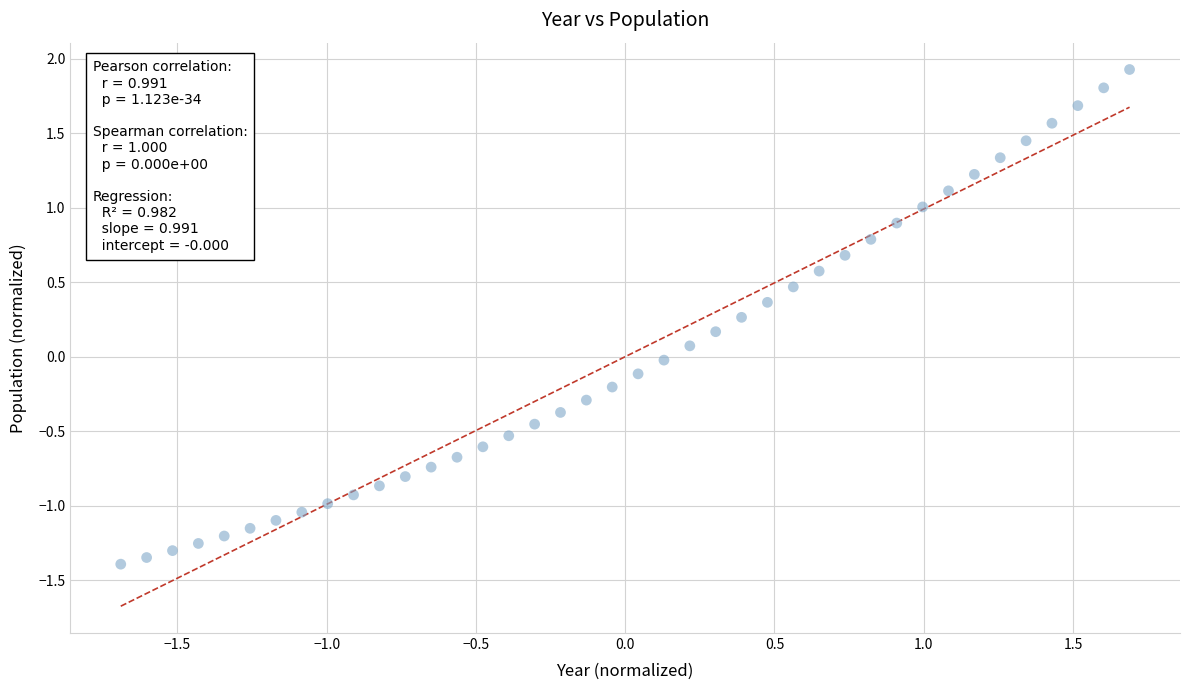

What is the range of X values (max minus min)?

3.4